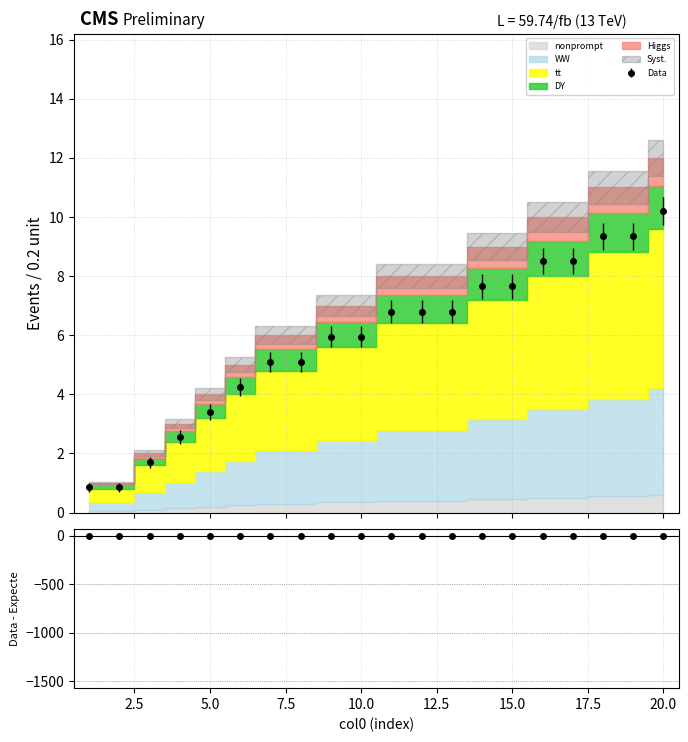

At which category does the chart reach its peak across all series?

20